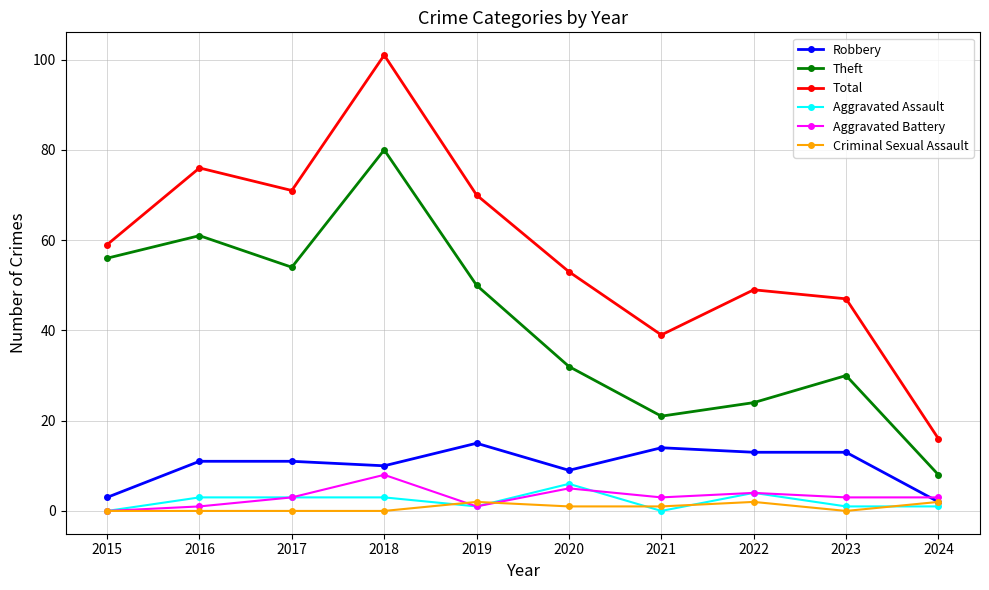

The Robbery series shows 9 at 2020. True or false?

True